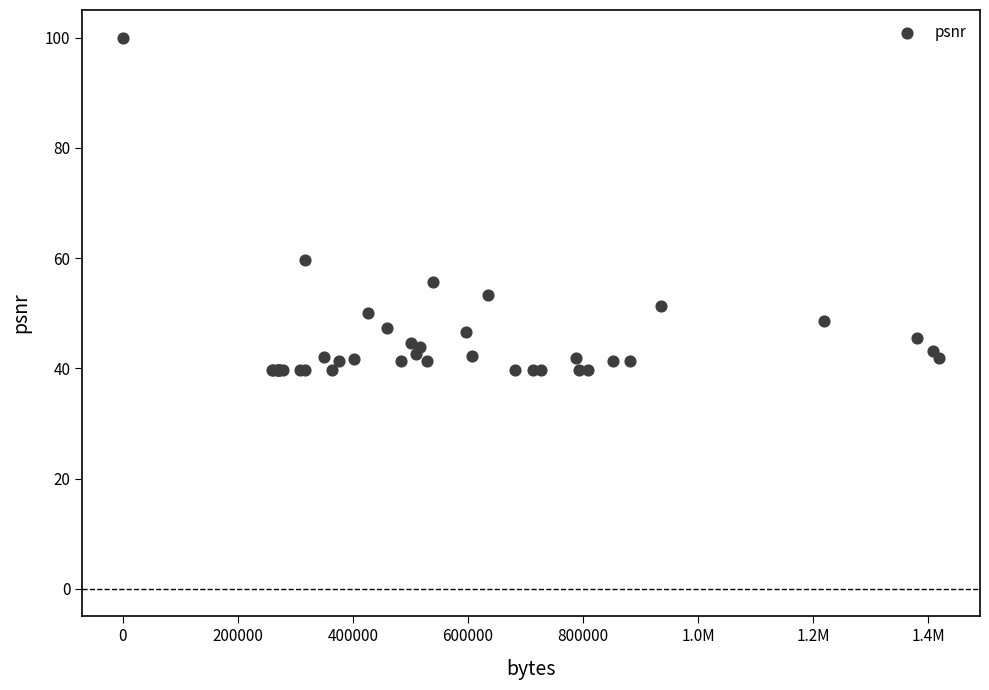

What Y value in the scatter plot is closest to 69?

59.6